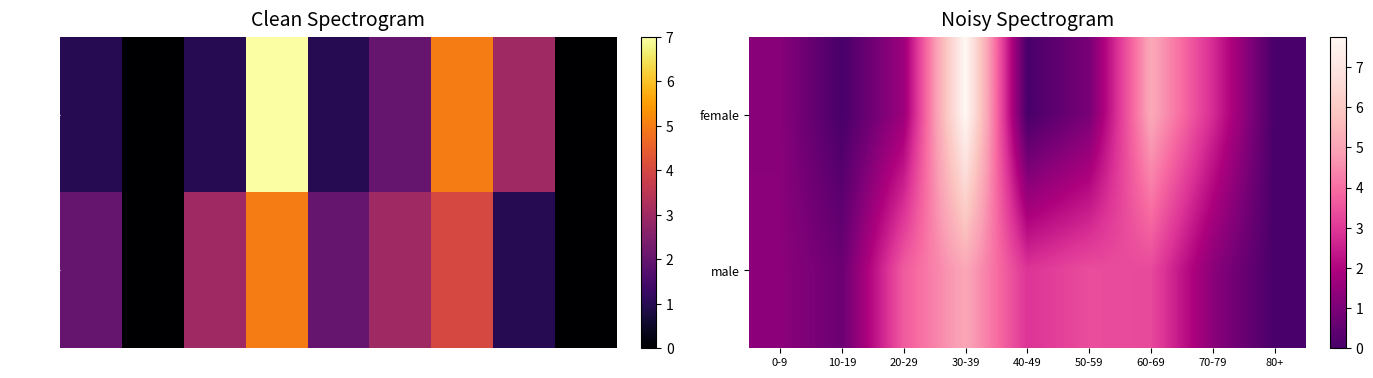

What is the sum of all male values?

21.6